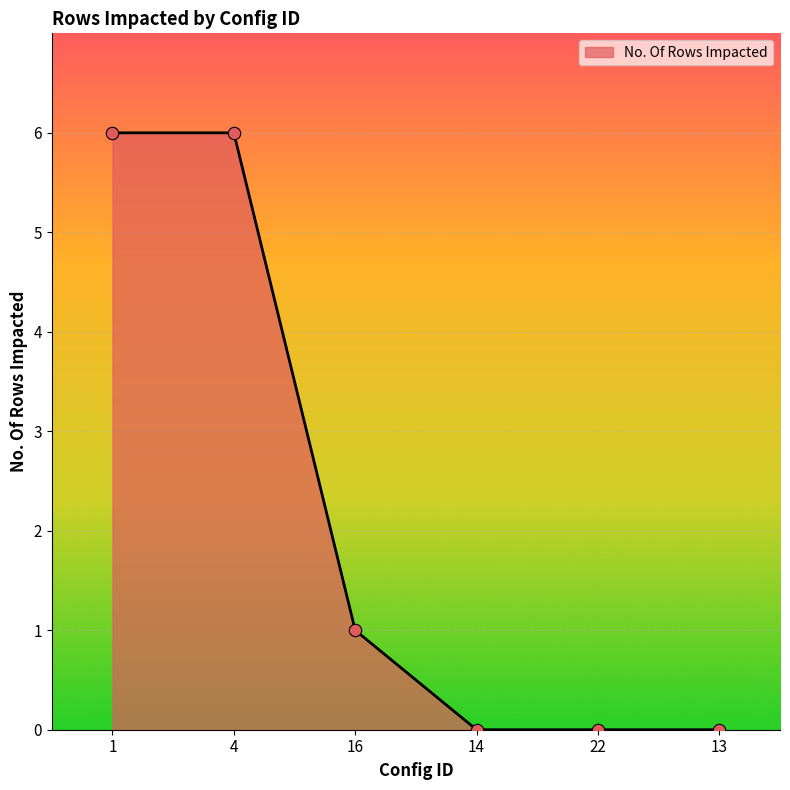

What is the ratio of the value at 4 to the value at 16?

6.0